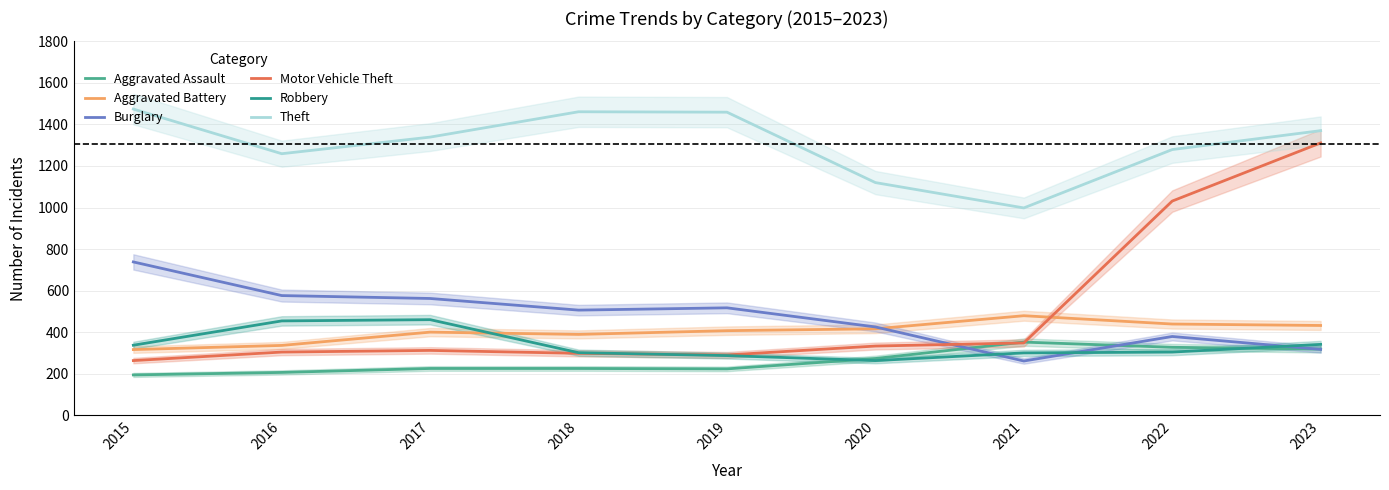

What is the spread (max minus min) of values at 2018?

1236